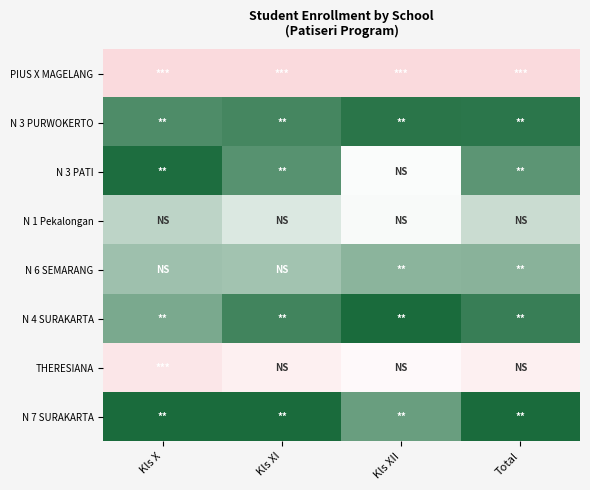

Which has a higher value, Kls X or Kls XII?

Kls X